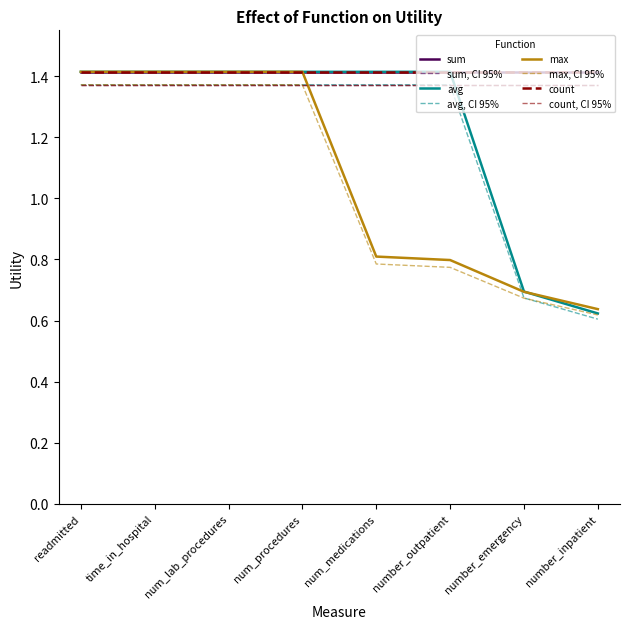

At which category is the sum across all series the highest?

readmitted